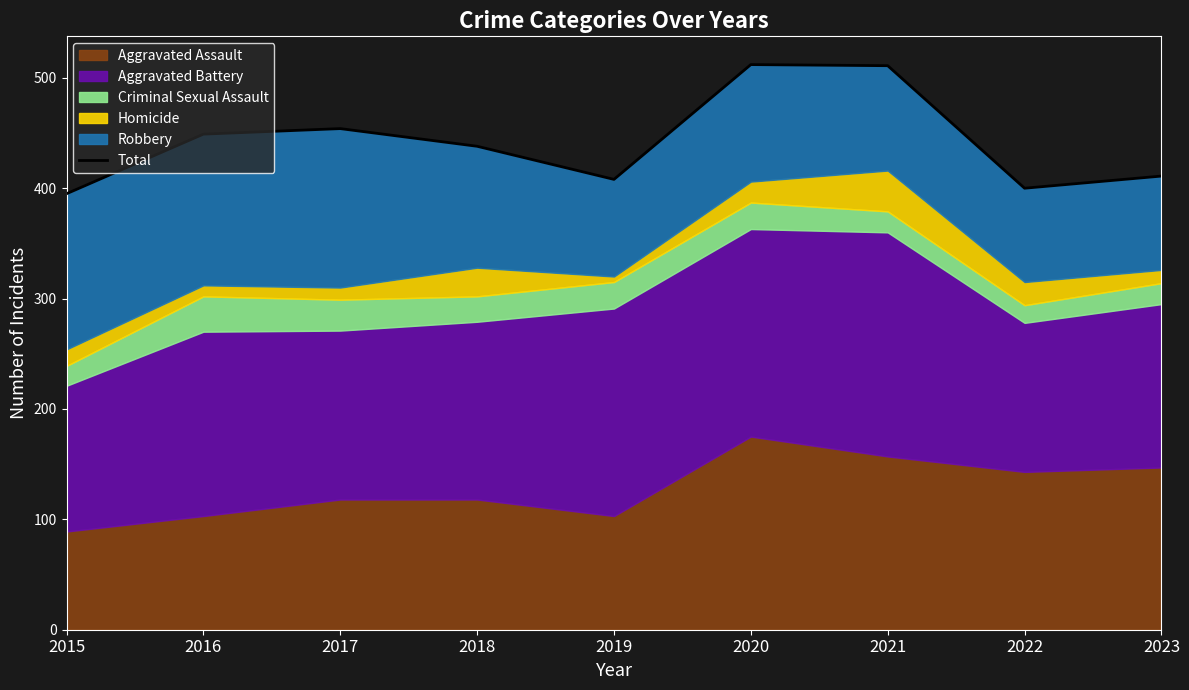

What is the greatest value displayed?

512